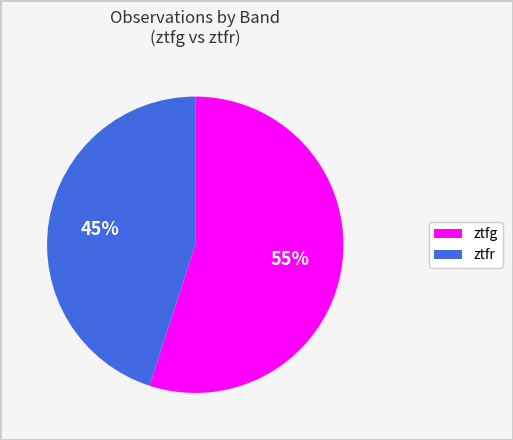

To the nearest percent, what percentage of the pie is ztfg?

55%